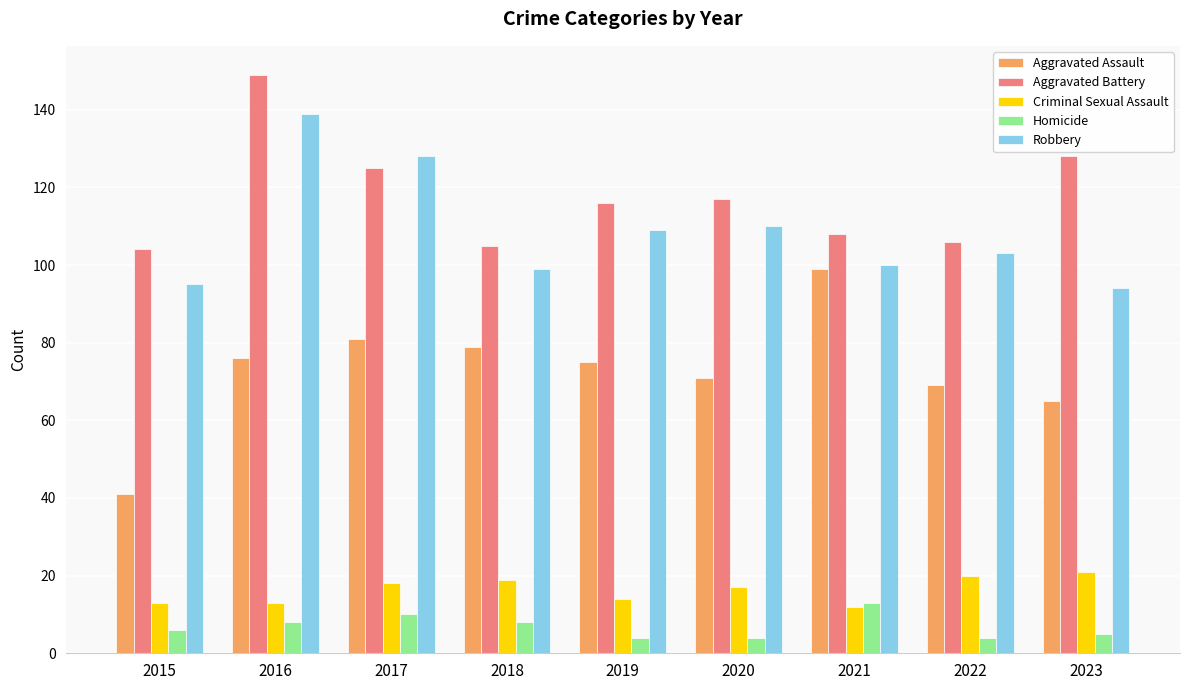

Reading left to right, transcribe all the data shown in this chart.

Aggravated Assault: 41	76	81	79	75	71	99	69	65
Aggravated Battery: 104	149	125	105	116	117	108	106	128
Criminal Sexual Assault: 13	13	18	19	14	17	12	20	21
Homicide: 6	8	10	8	4	4	13	4	5
Robbery: 95	139	128	99	109	110	100	103	94